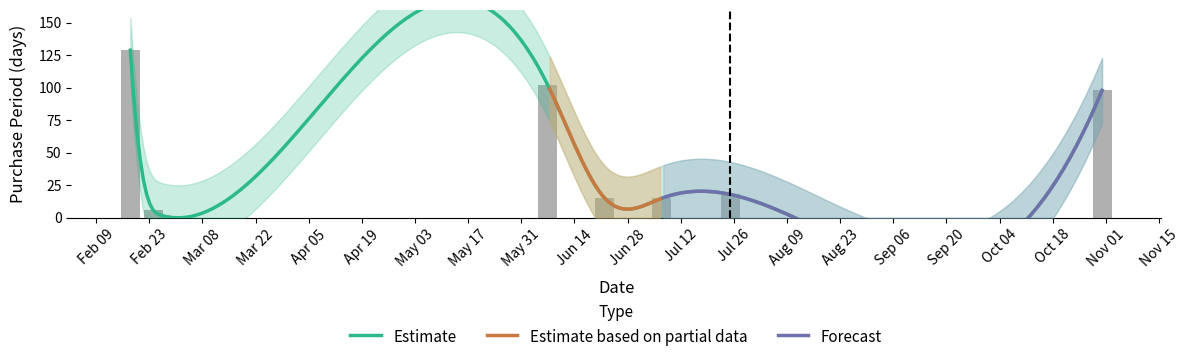

What is the label of the 3rd bar from the right?

2016-07-07